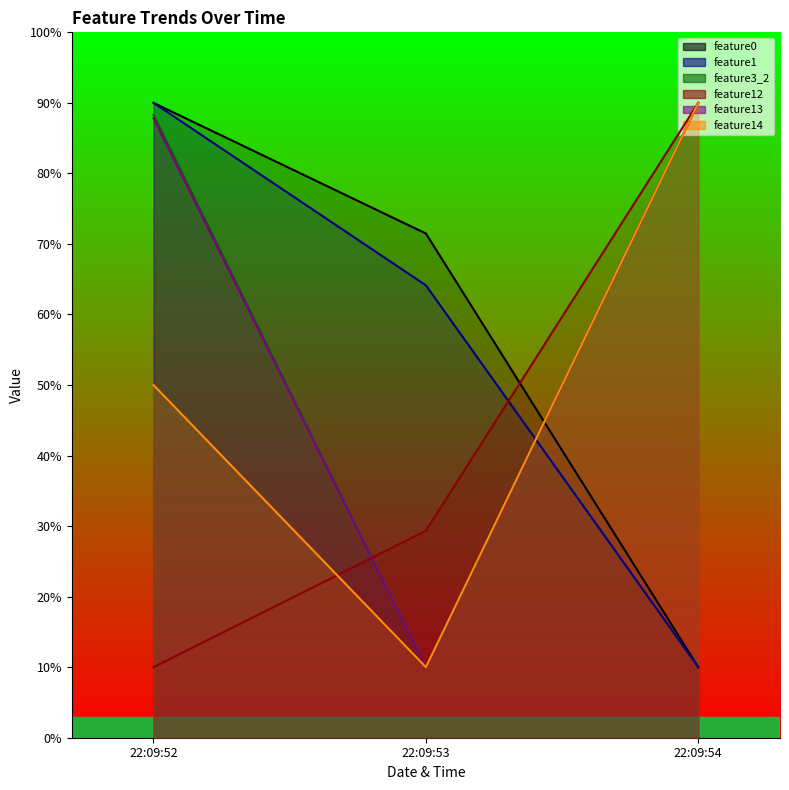

What is the total value across all series at 22:09:54?

380.0